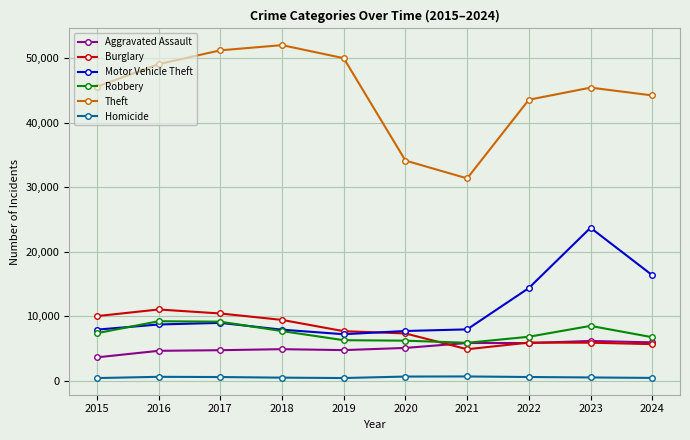

Which series has the widest spread of values?

Theft